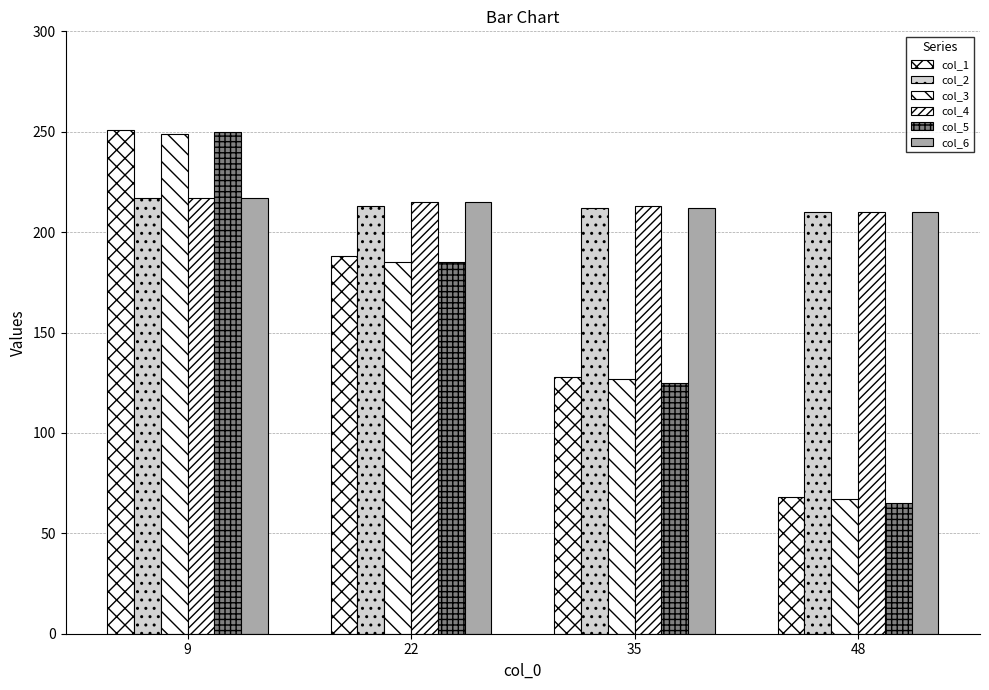

Where is col_4 nearest to the value 213?

35